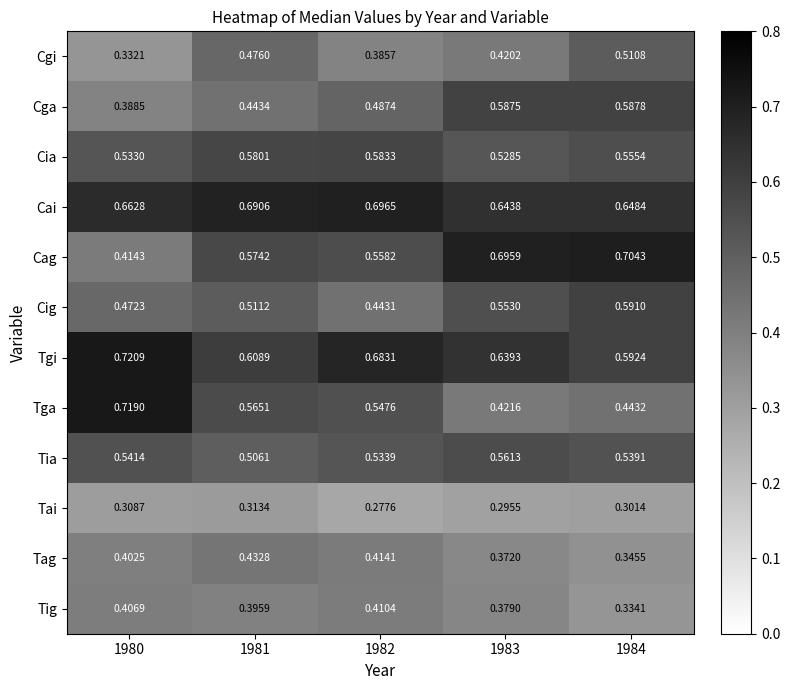

Rank the series by their maximum value, from highest to lowest.

Tgi, Tga, Cag, Cai, Cig, Cga, Cia, Tia, Cgi, Tag, Tig, Tai